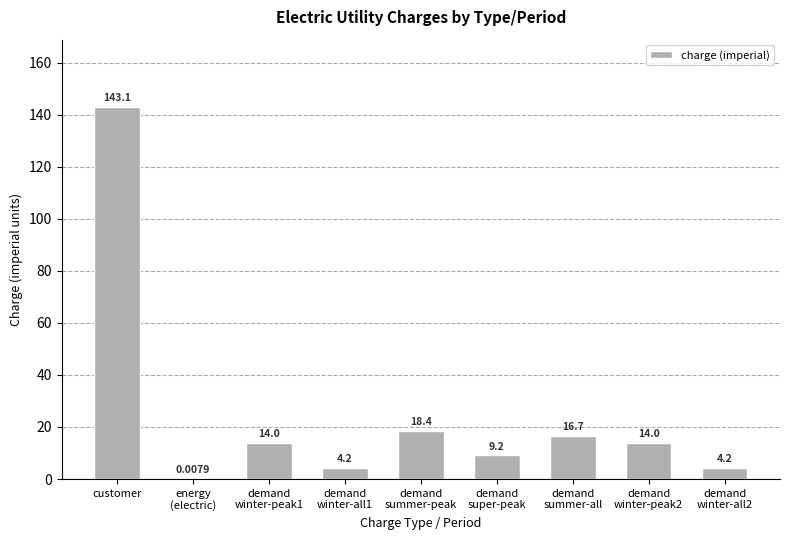

Where does the data first go above 13?

customer